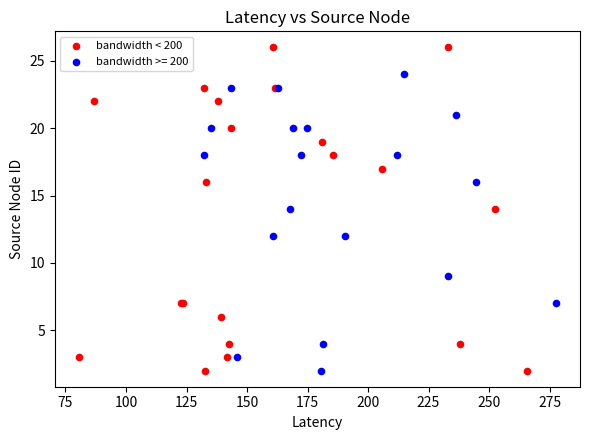

Which series reaches the maximum Y coordinate?

bandwidth < 200